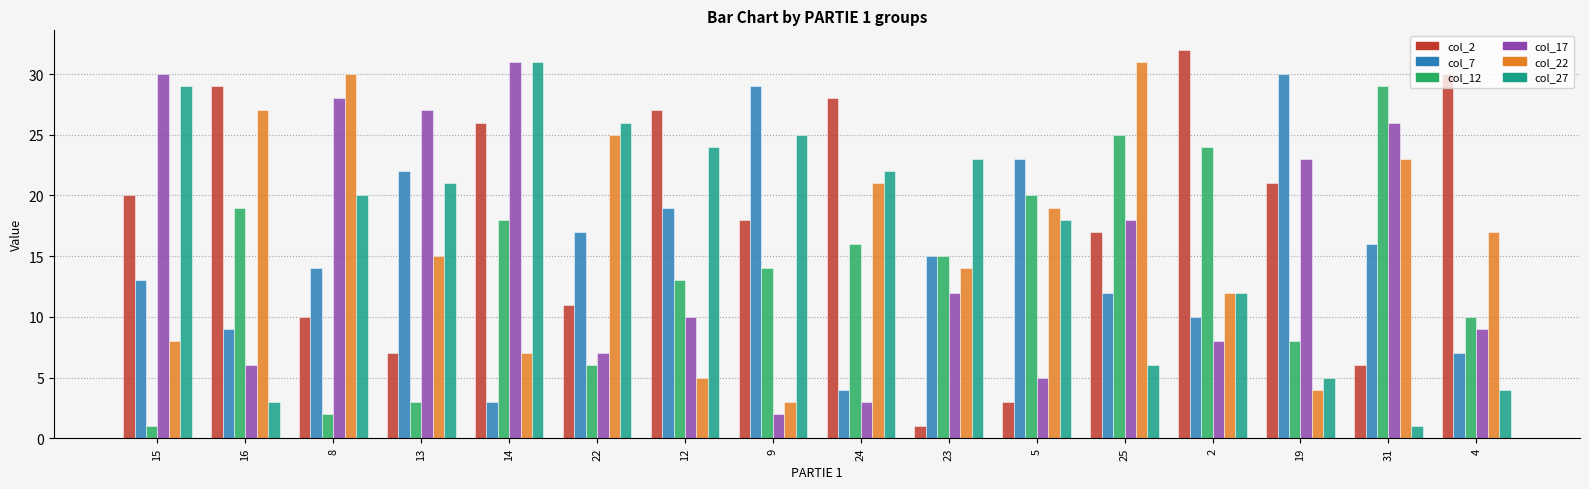

What is the sum of the col_17 values at 4 and 16?

15